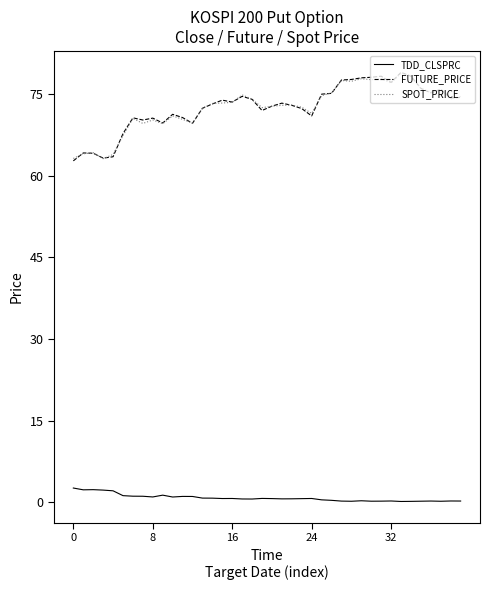

True or false: TDD_CLSPRC and SPOT_PRICE intersect in this chart.

False